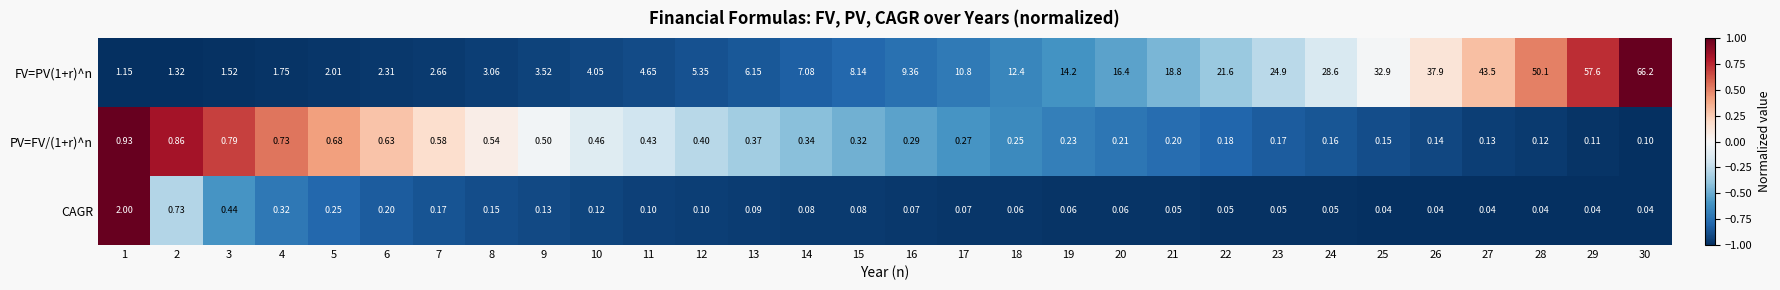

Rank the series by their maximum value, from lowest to highest.

PV=FV/(1+r)^n, CAGR, FV=PV(1+r)^n